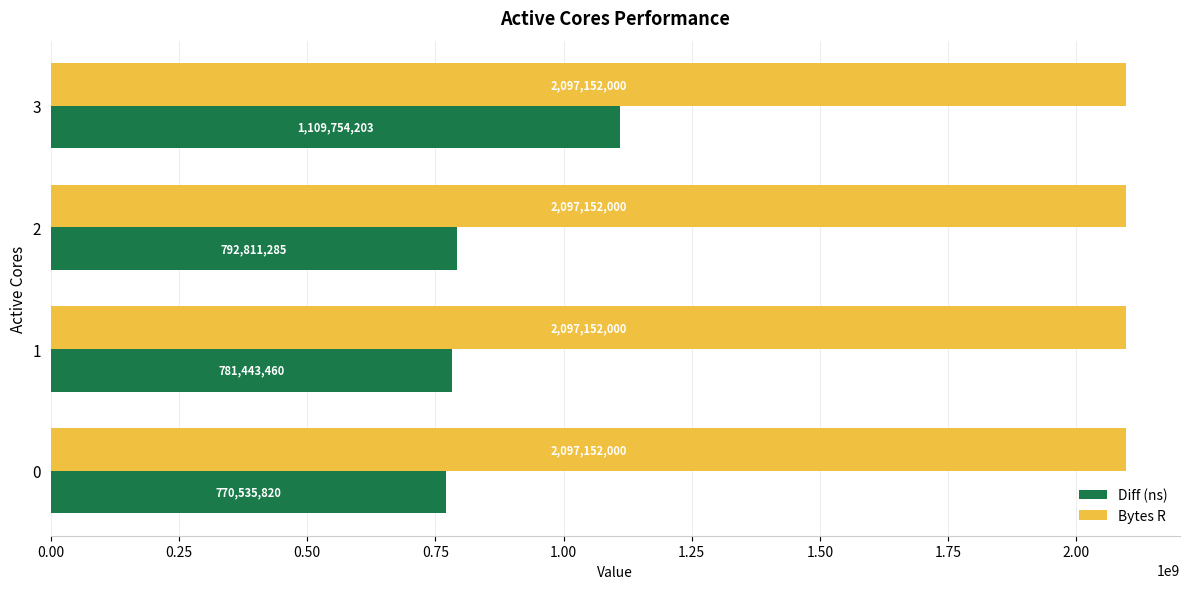

Read the Bytes R value at 1.

2097152000